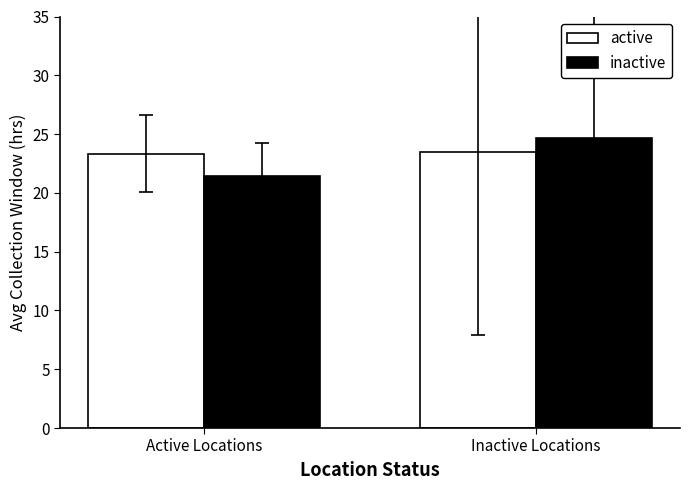

Is it true that inactive equals 12.4 at Inactive Locations?

False